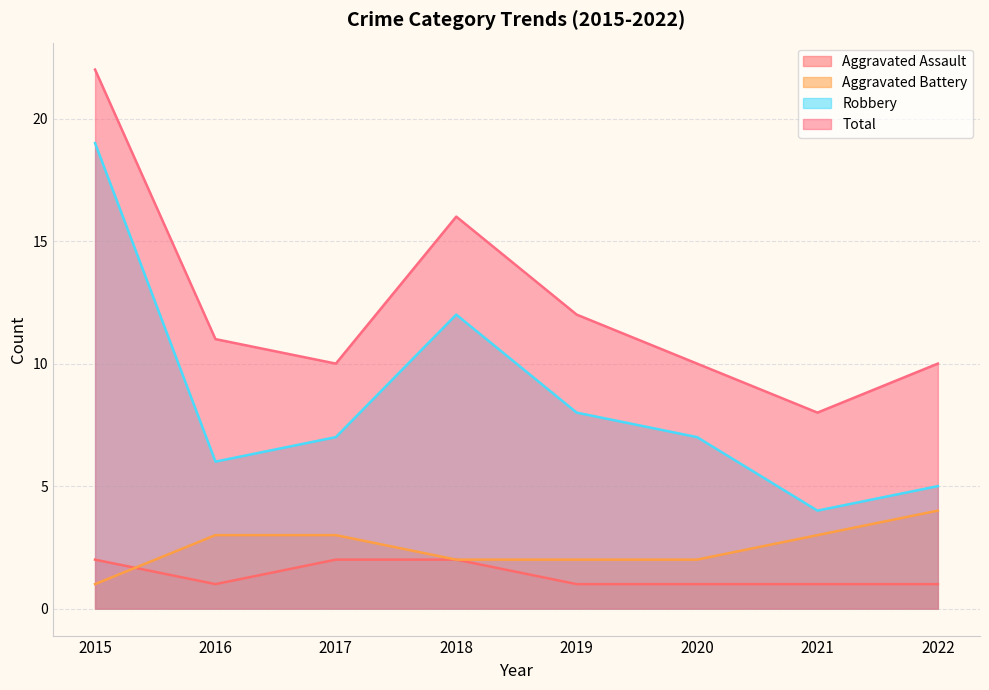

What is the difference between the second highest and minimum values in the Total series?

8